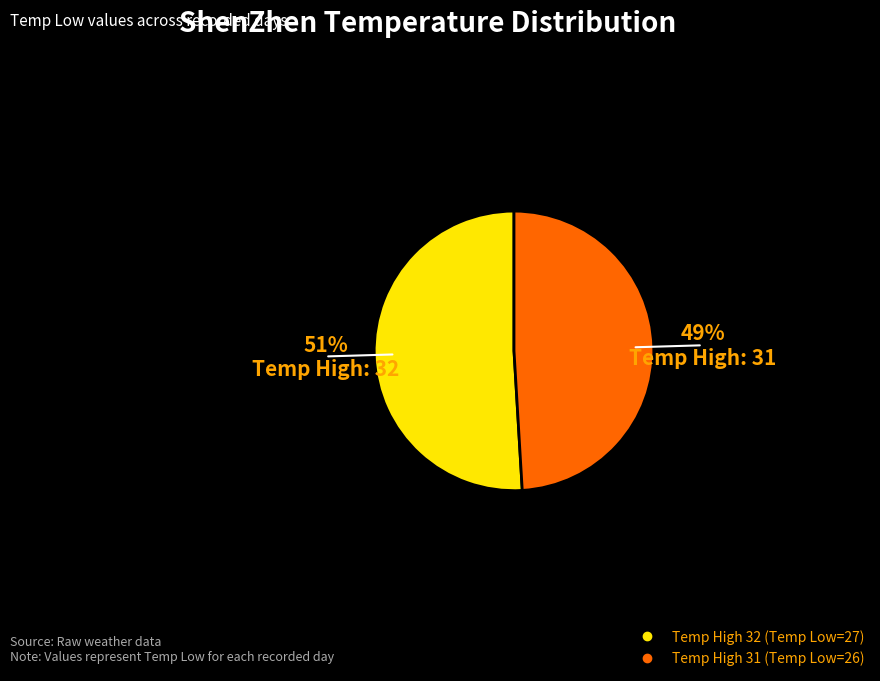

Is there a majority slice in this chart?

Yes